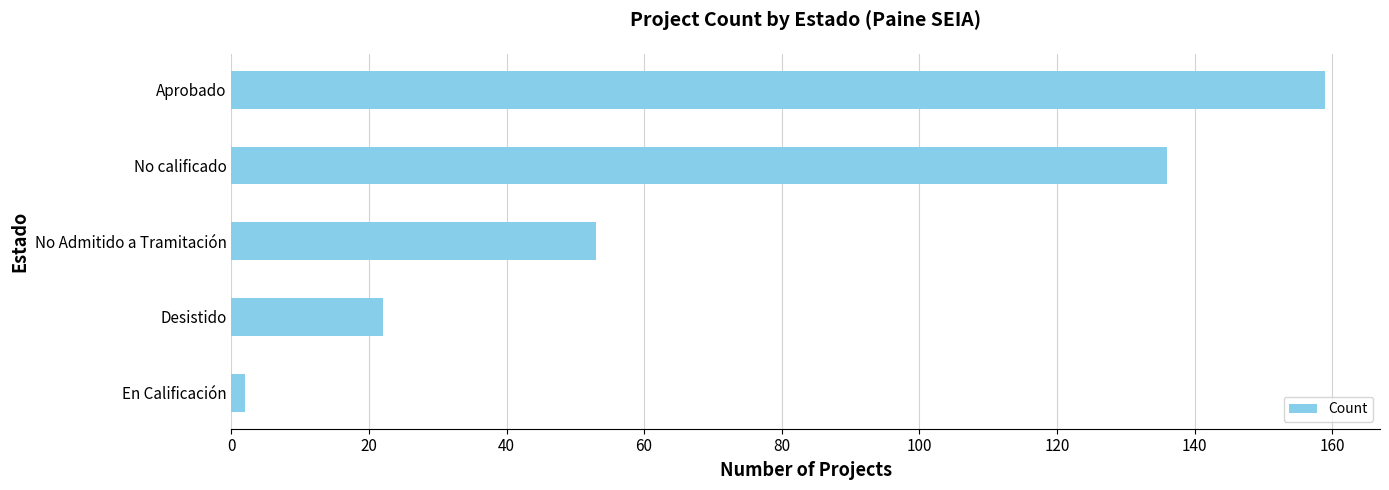

Reading bottom to top, transcribe all the data shown in this chart.

2	22	53	136	159